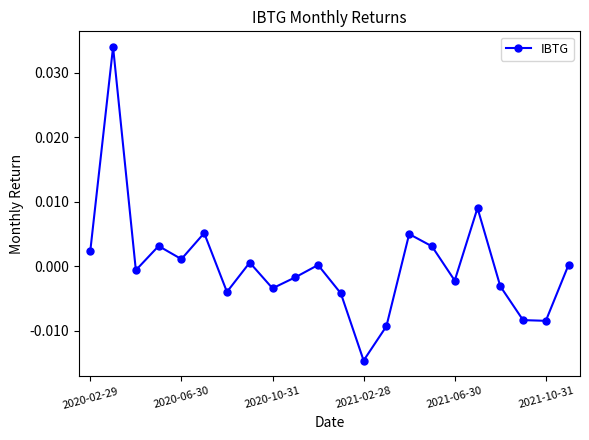

How many points are higher than both their immediate neighbors (excluding endpoints)?

7